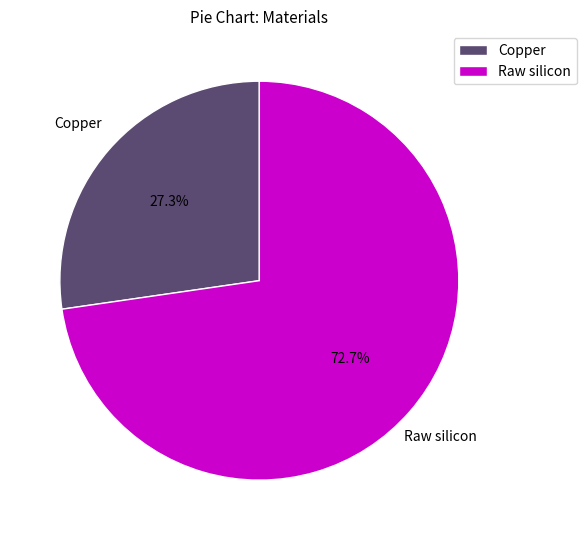

To the nearest percent, what is the average slice percentage?

50%